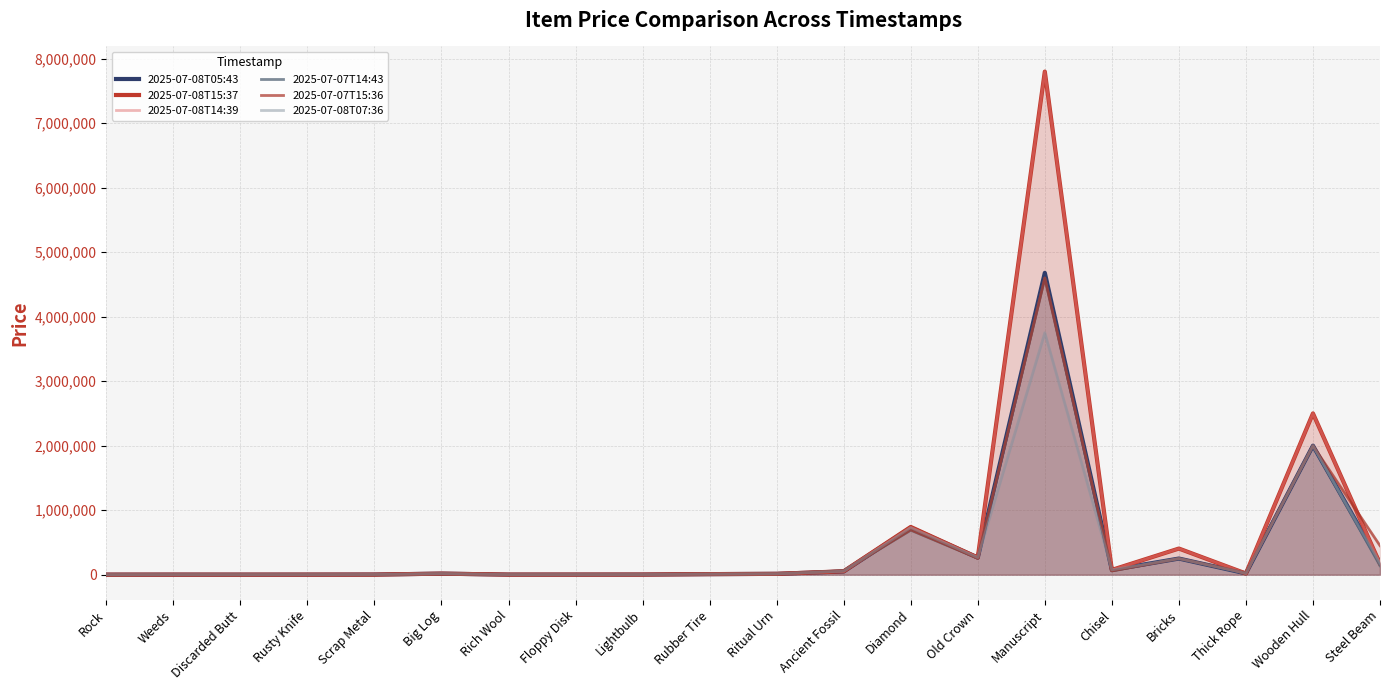

How many lines are shown in the chart?

6